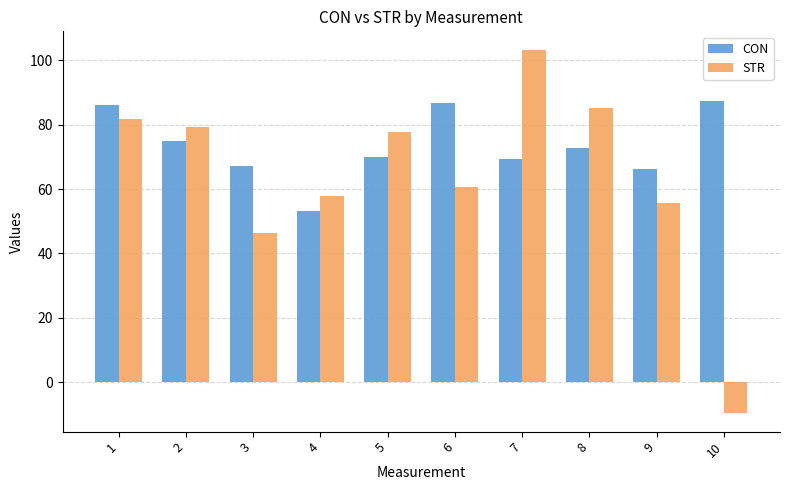

What is the smallest value displayed?

-9.6